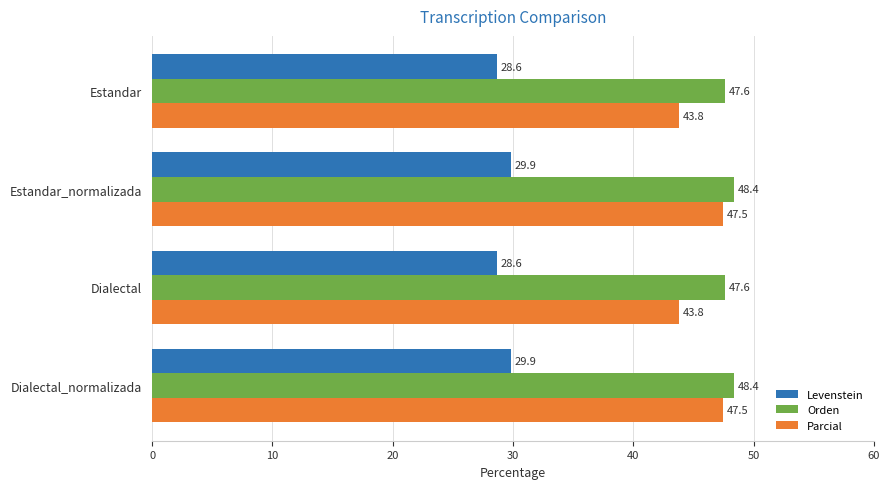

Is it true that Levenstein equals 28.6 at Estandar?

True